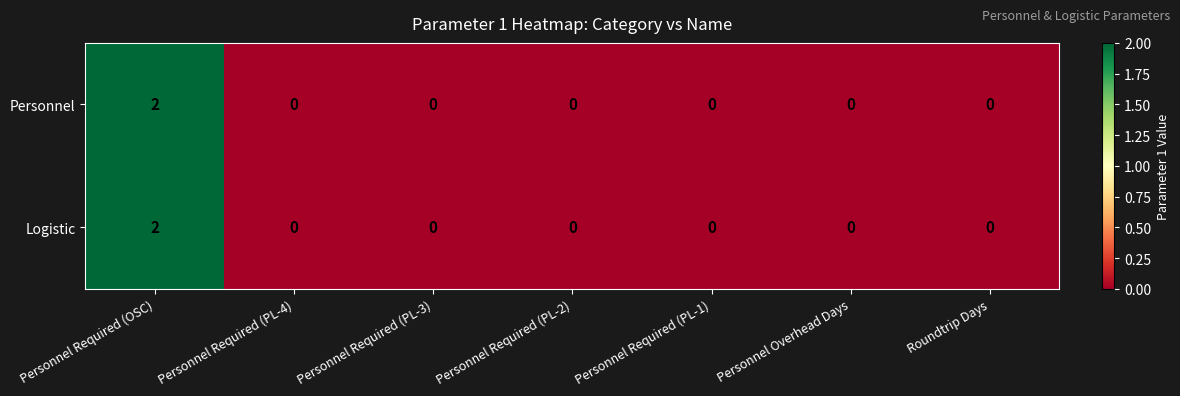

At which category is the sum across all series the highest?

Personnel Required (OSC)